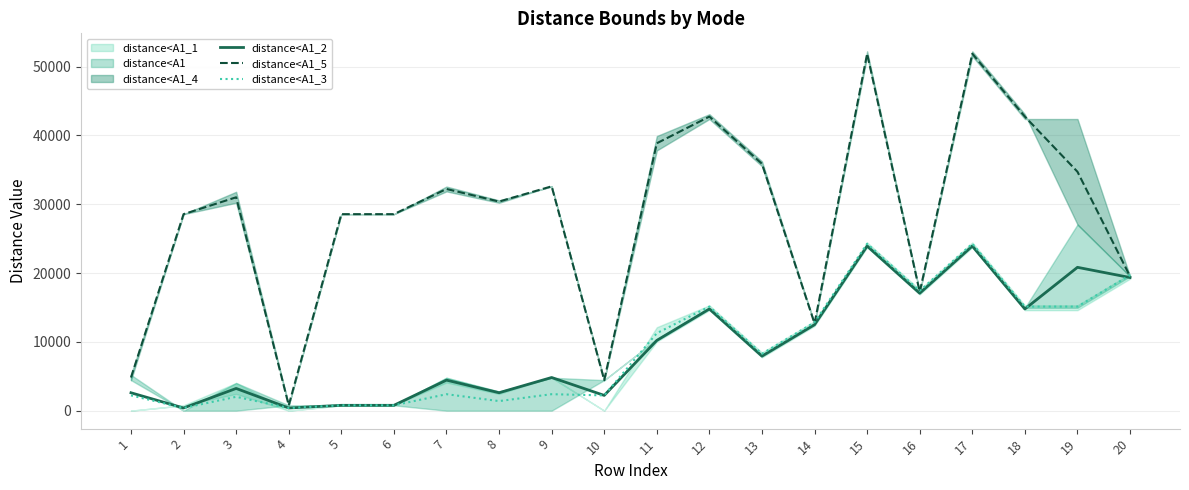

True or false: distance<A1_5 and distance<A1_3 intersect in this chart.

True